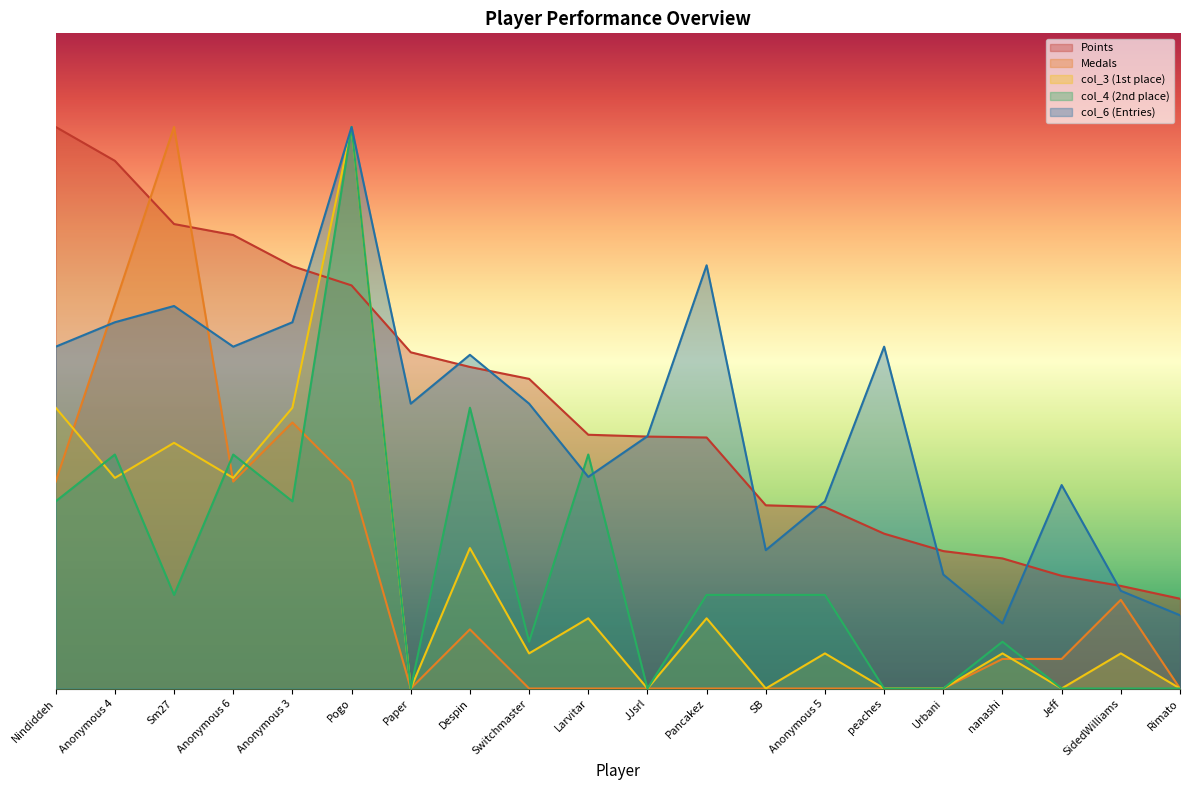

True or false: col_4 has more than 1 points higher than both neighbors.

True